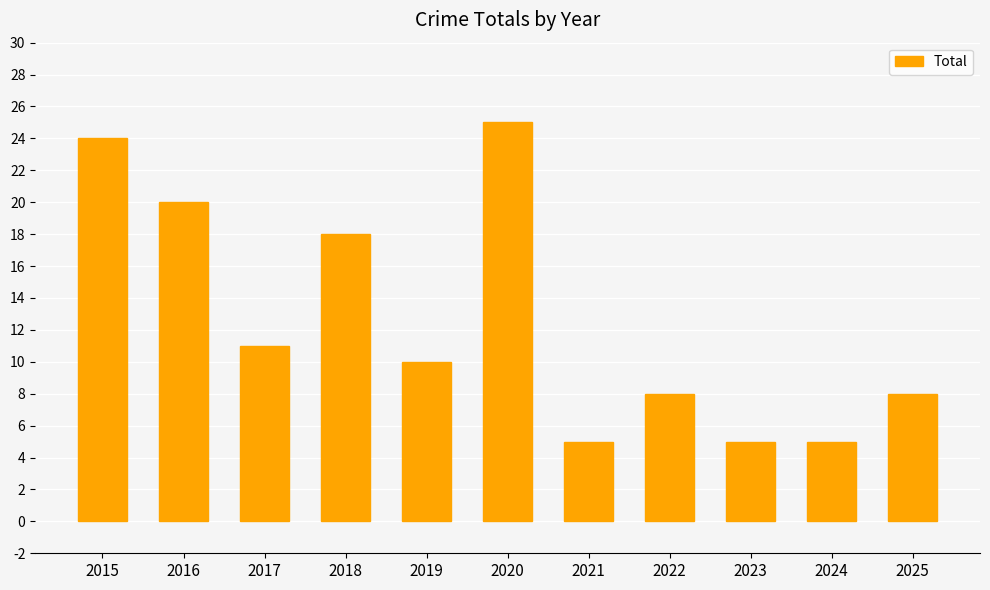

Approximately how many times larger is the value at 2022 compared to 2019?

0.8